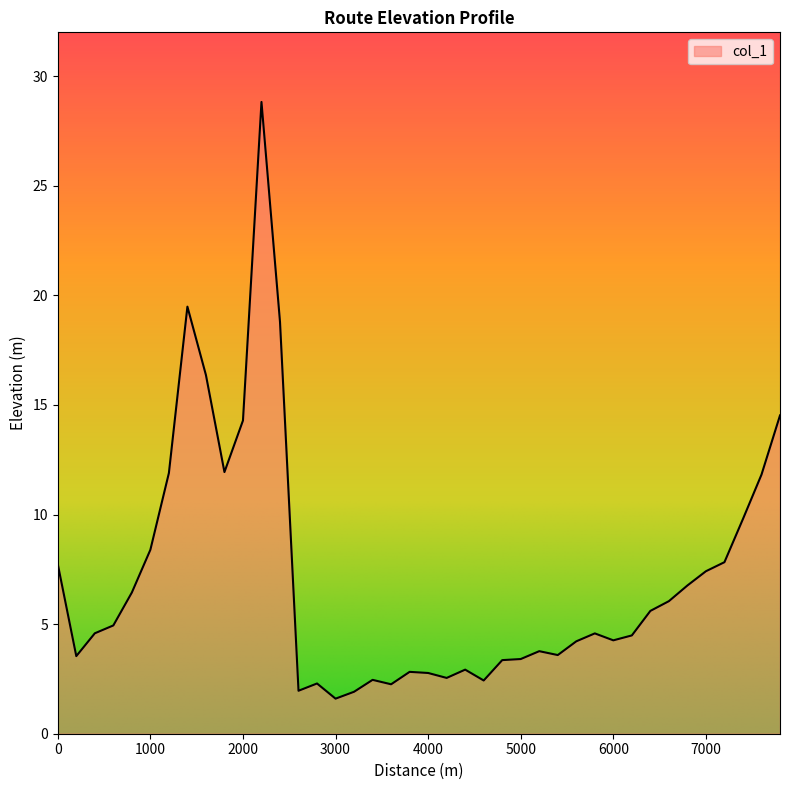

What is the greatest value displayed?

28.8